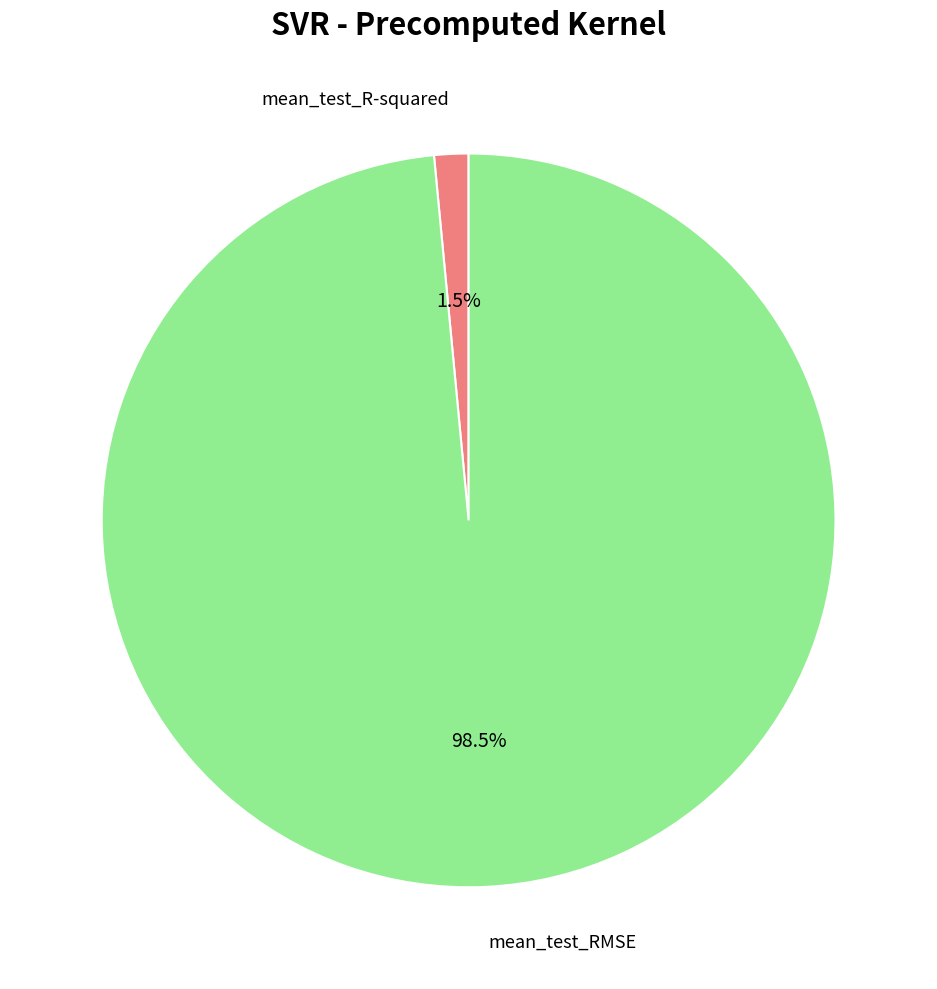

What portion of the pie excludes mean_test_R-squared?

98.5%